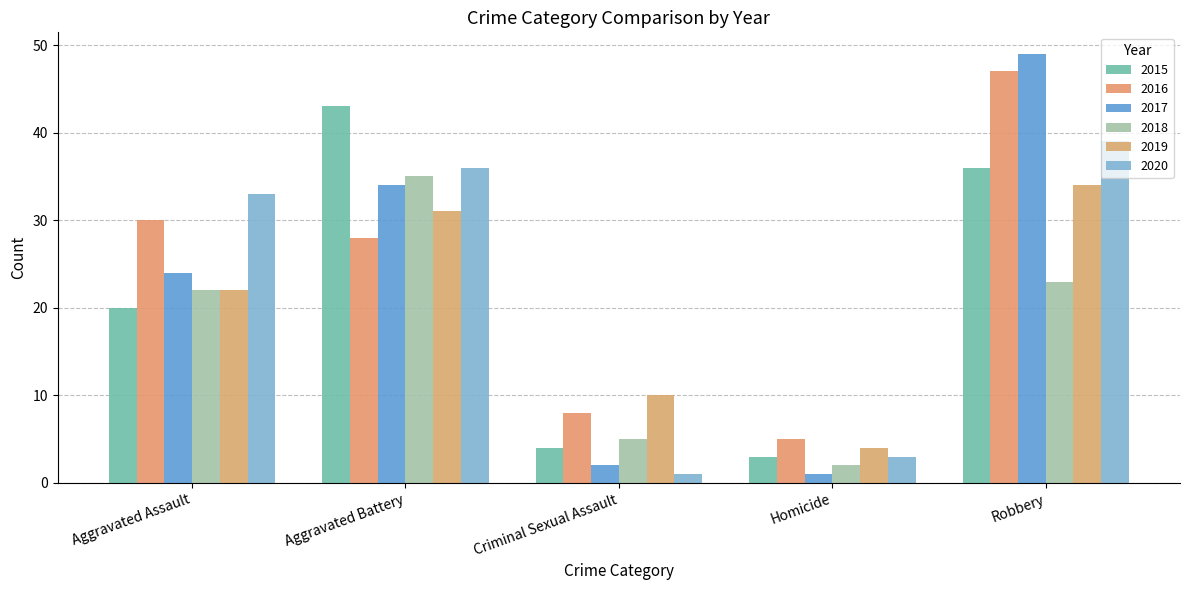

How many groups of bars are there?

5